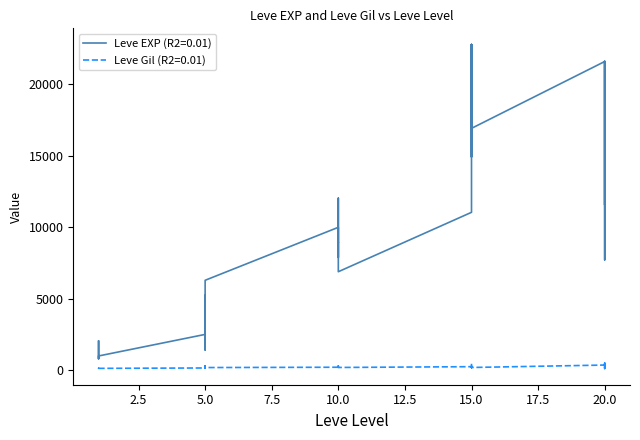

Rank the series by their maximum value, from highest to lowest.

Leve EXP, Leve Gil